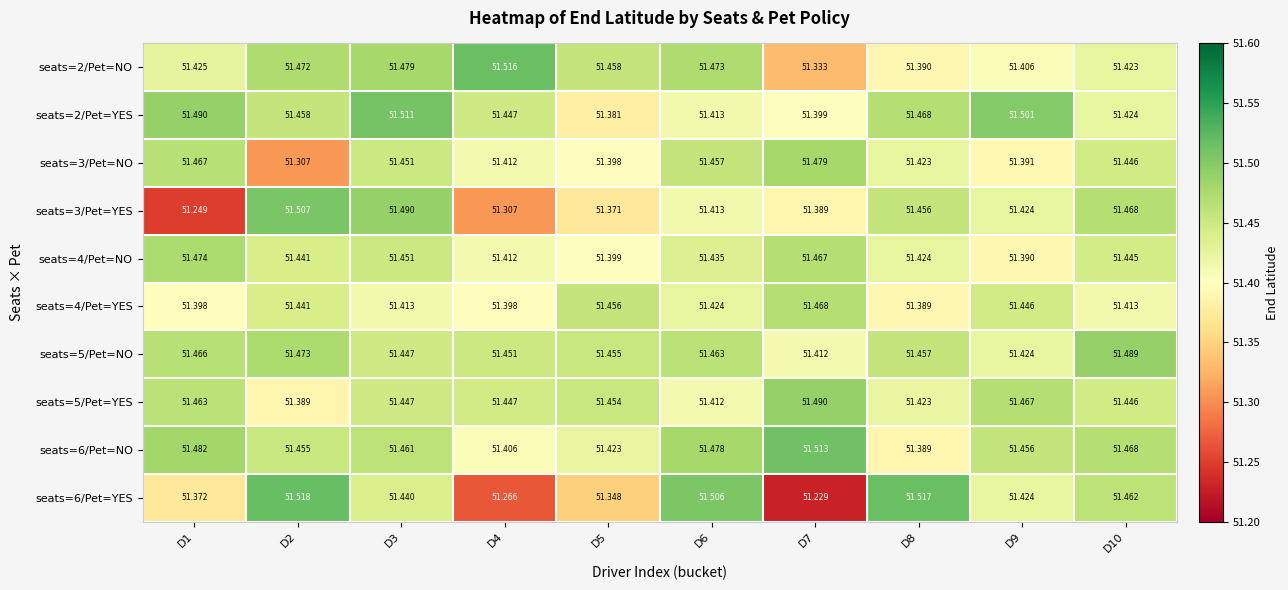

At how many categories does at least one series exceed 51?

10